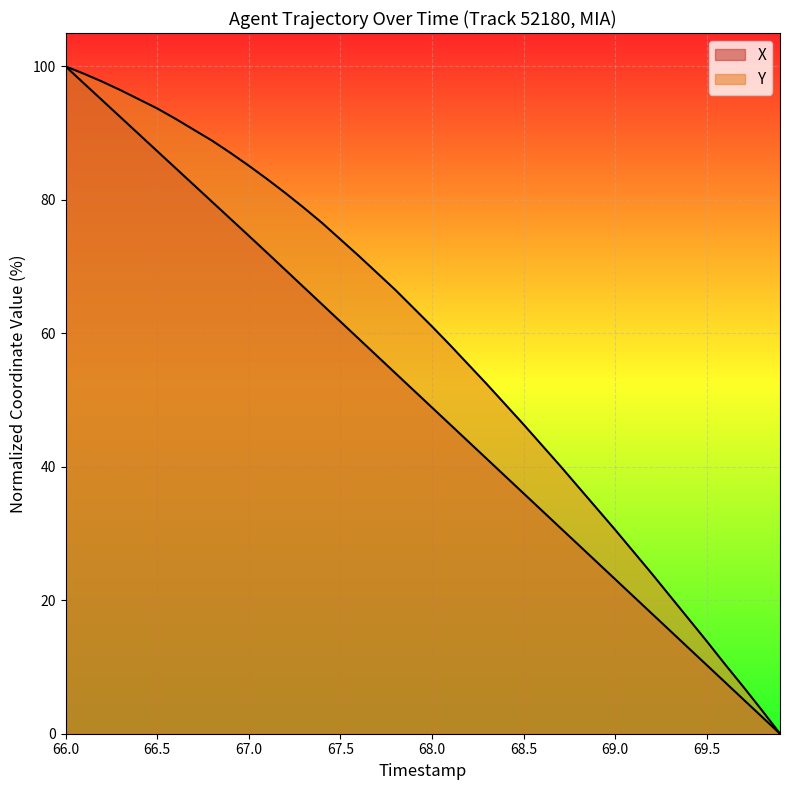

True or false: X has more than 1 points higher than both neighbors.

False